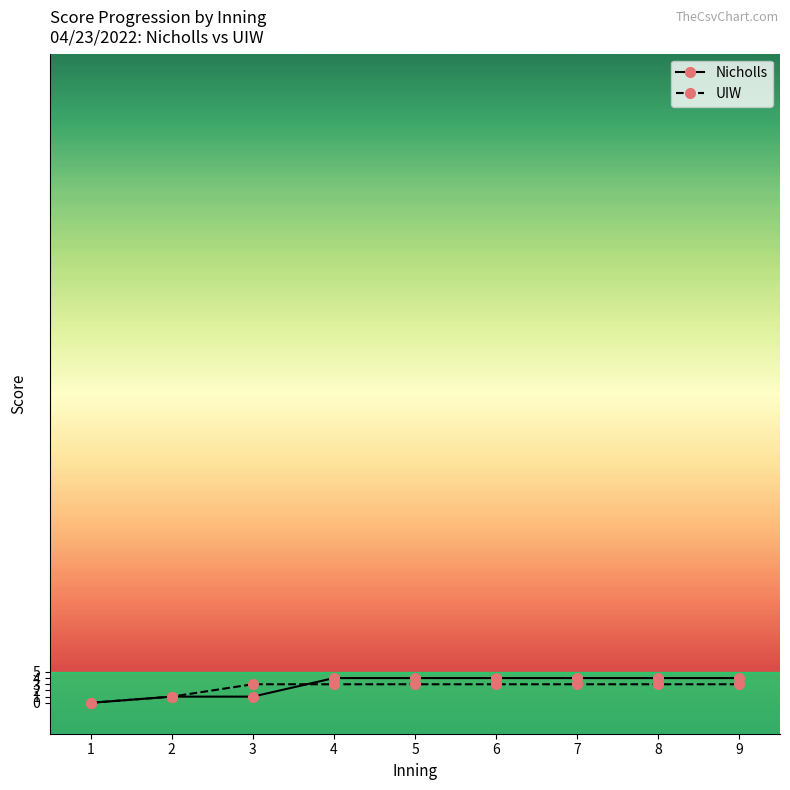

True or false: UIW has a value of 3 at 6.

True